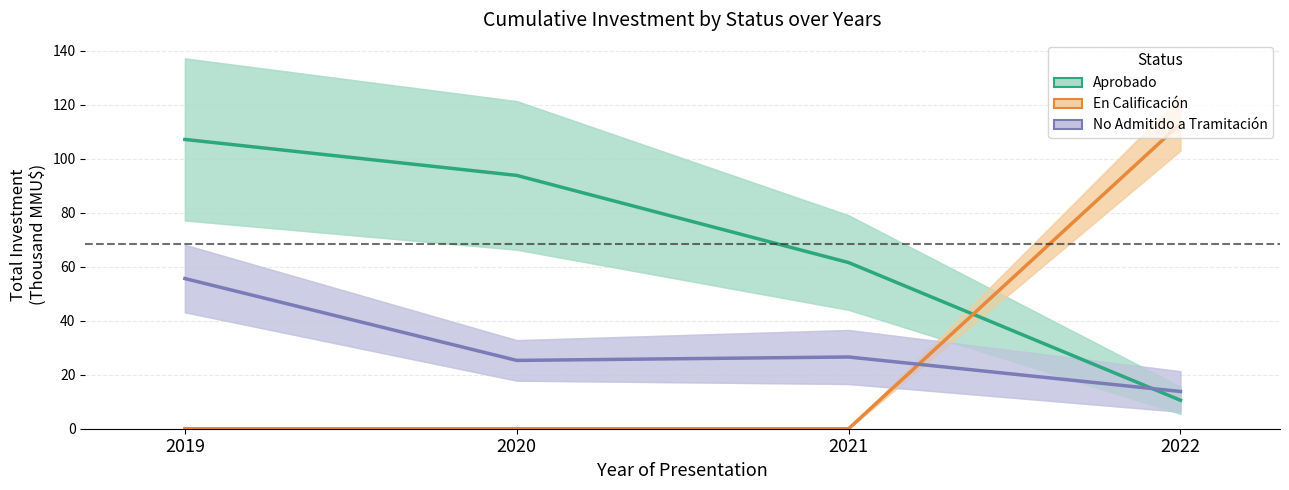

What is the average value of the En Calificación series?

28.2